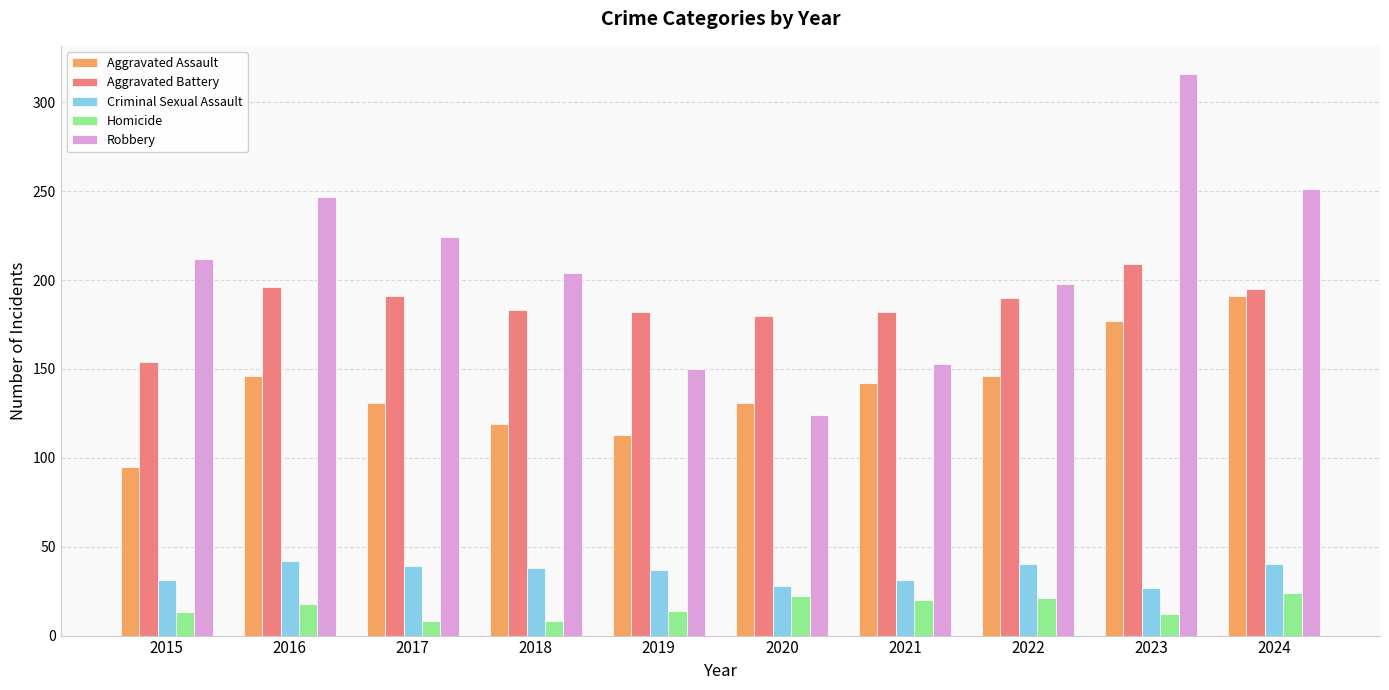

Is it true that Robbery equals 153 at 2021?

True